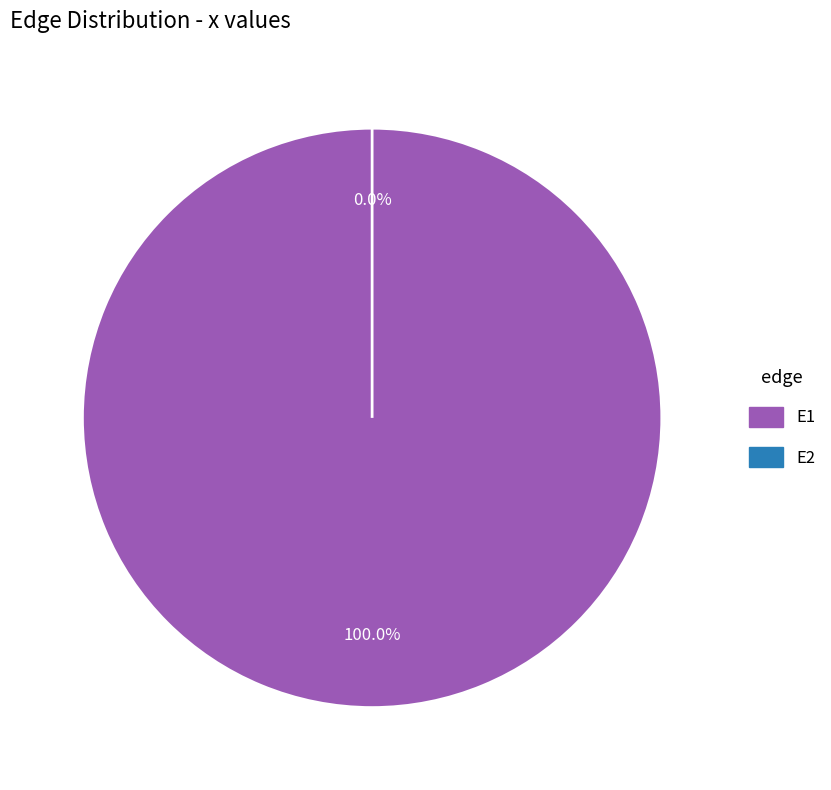

To the nearest percent, what is the combined percentage of E2 and E1?

100%